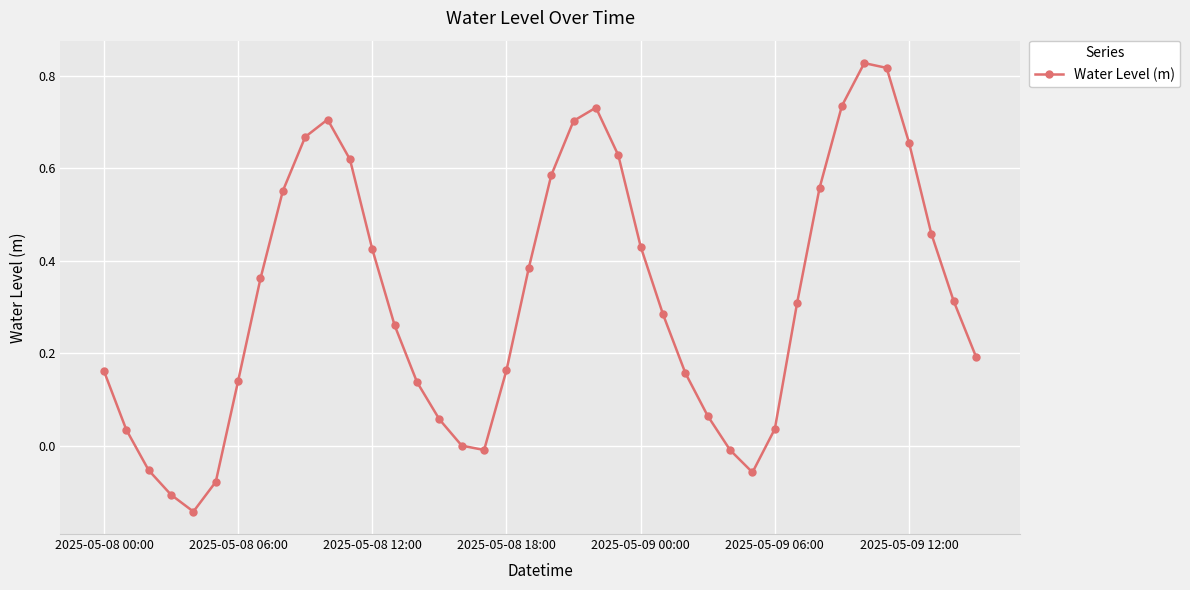

Does the chart display data point markers on the line(s)?

Yes